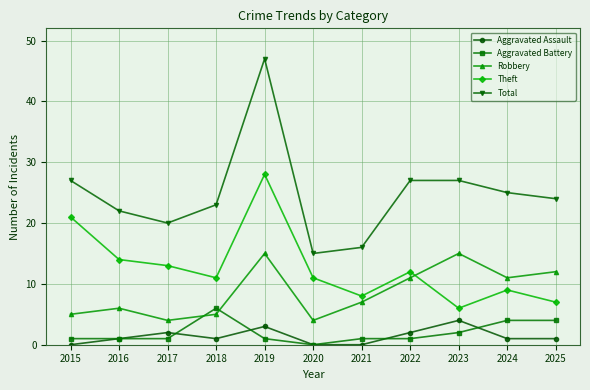

True or false: Total and Aggravated Assault cross at least once.

False